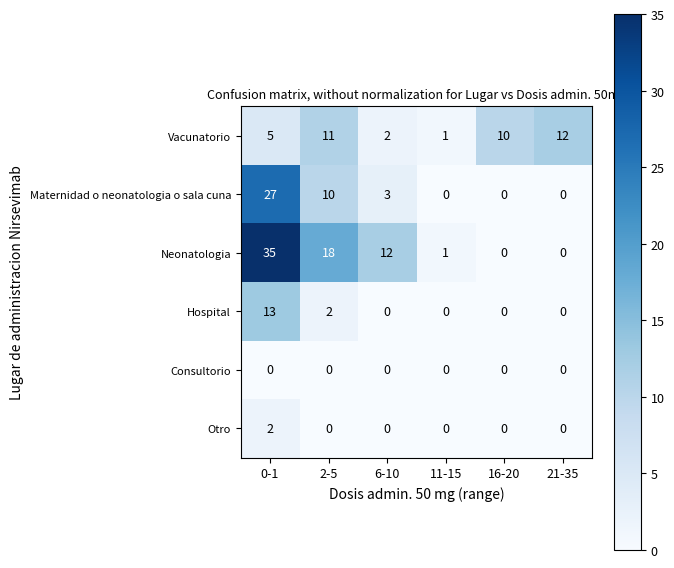

At which category does the chart reach its peak across all series?

0-1